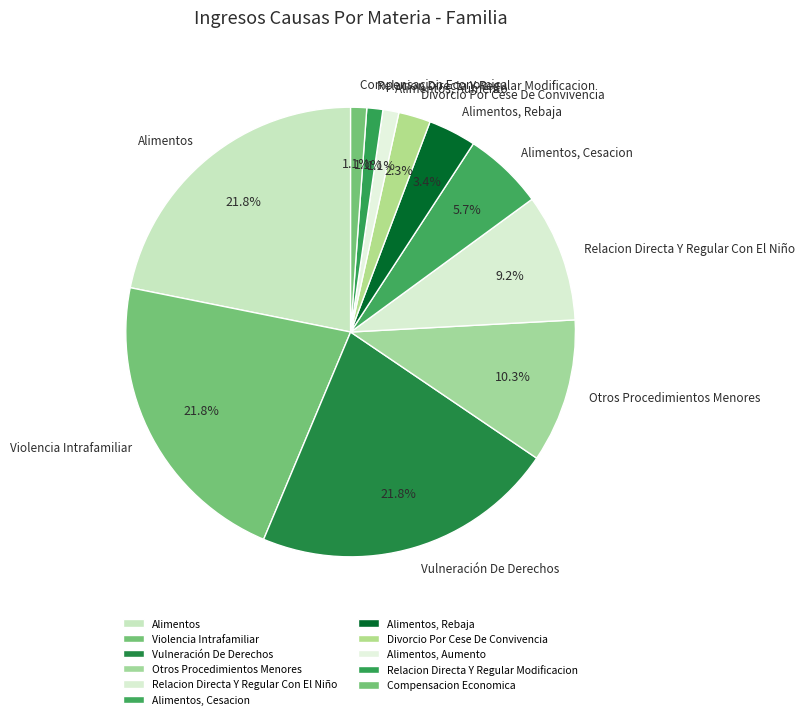

To the nearest percent, what is the difference between the largest and smallest slice percentages?

21%